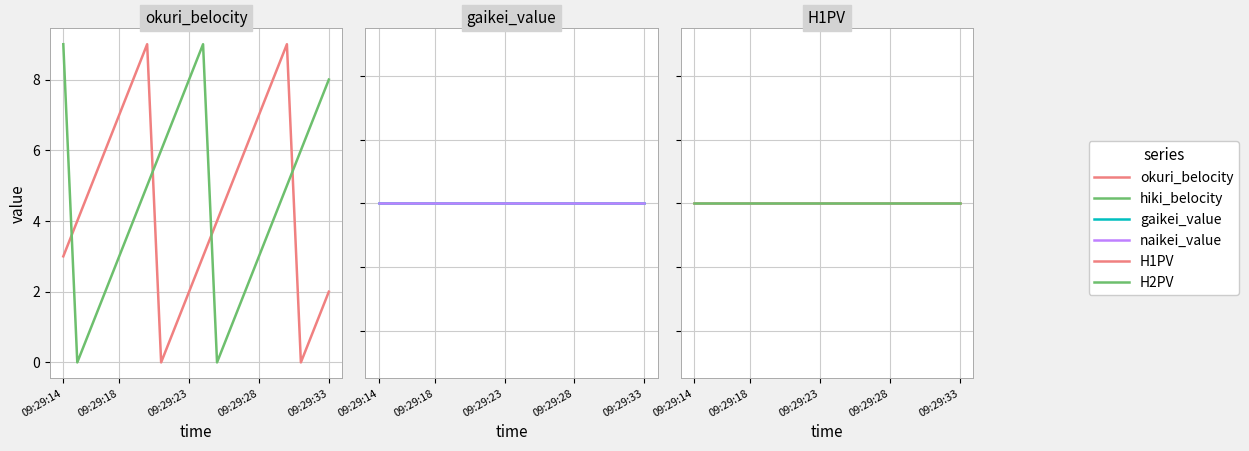

Is it true that hiki_belocity equals 0 at 11?

True